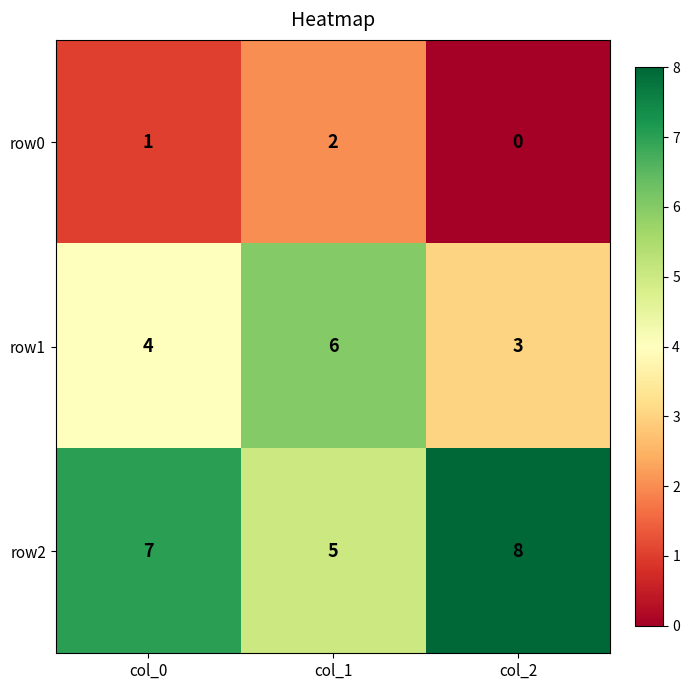

List the series in order of their overall mean, highest first.

row2, row1, row0